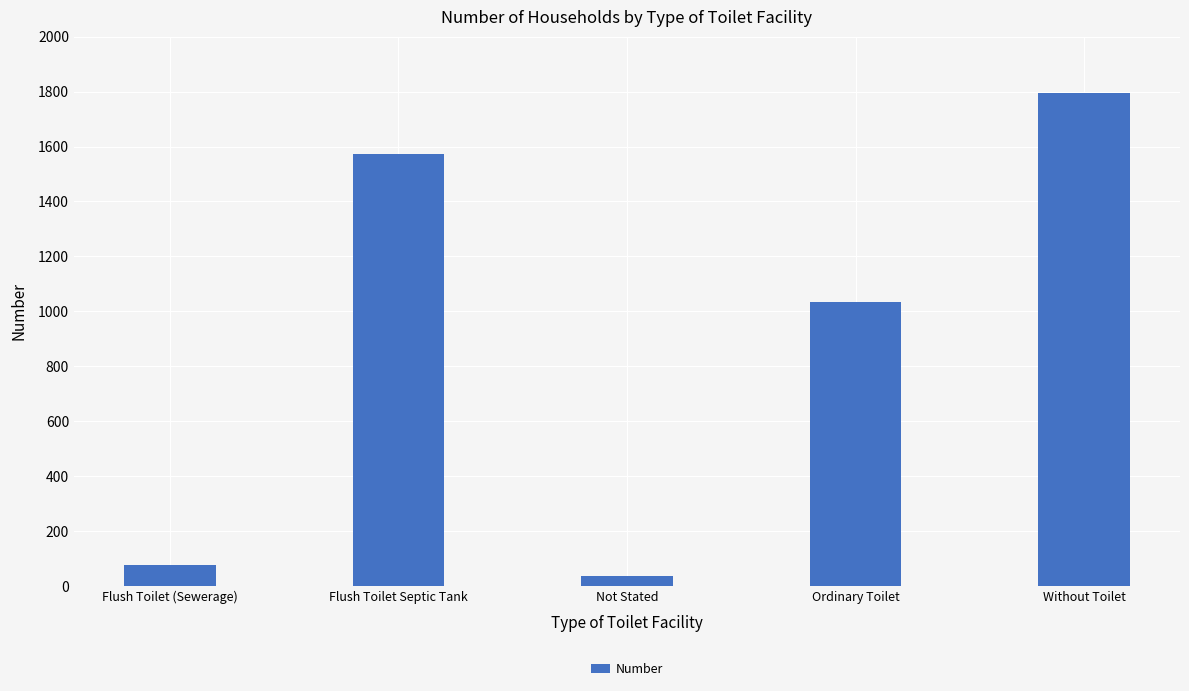

Which category has the highest value across all series?

Without Toilet